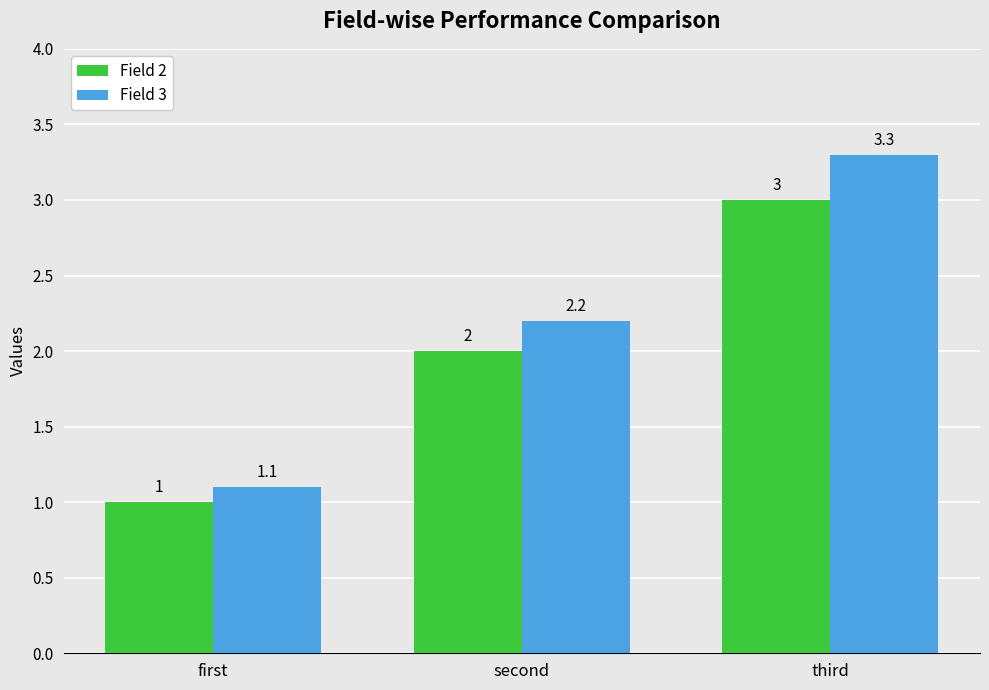

Which series has the widest spread of values?

Field 3